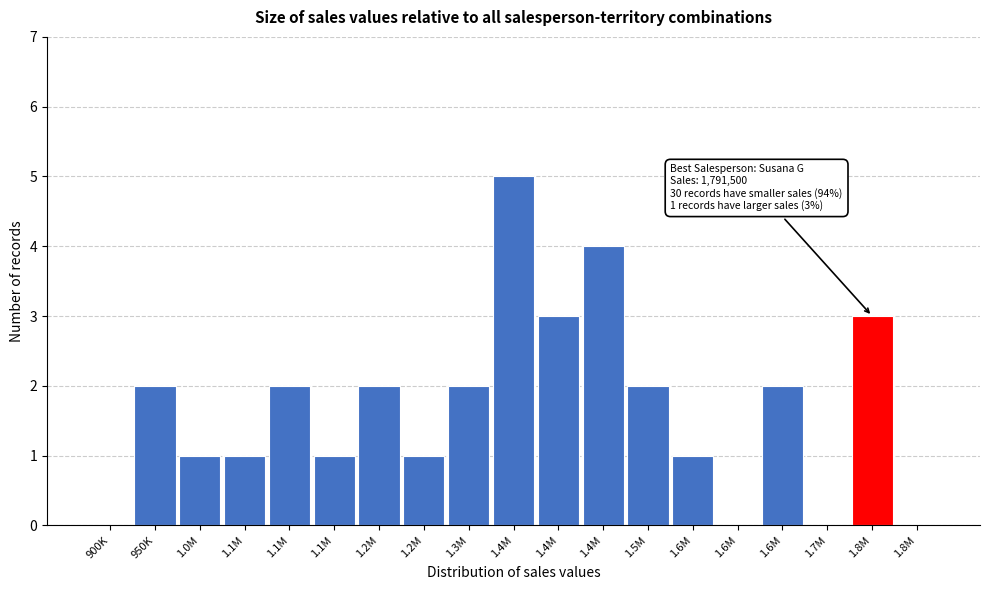

How many distinct data groups are displayed?

1